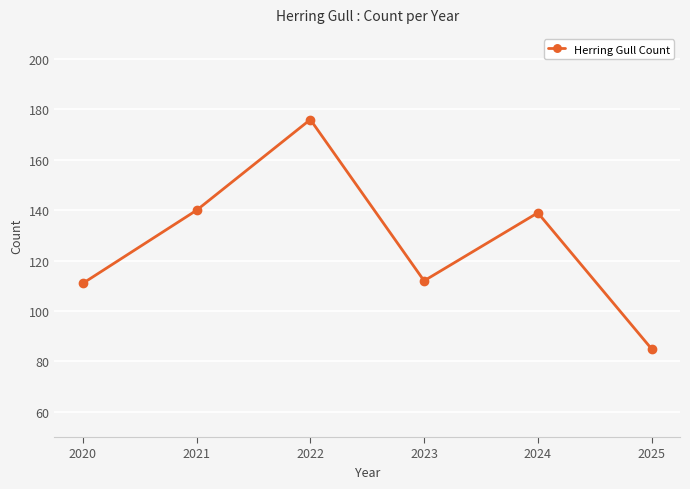

What is the value of the 5th point from the left?

139